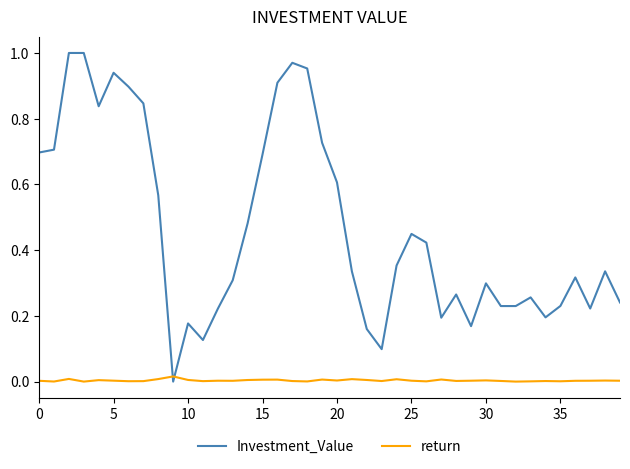

How many times do Investment_Value and return cross each other?

2